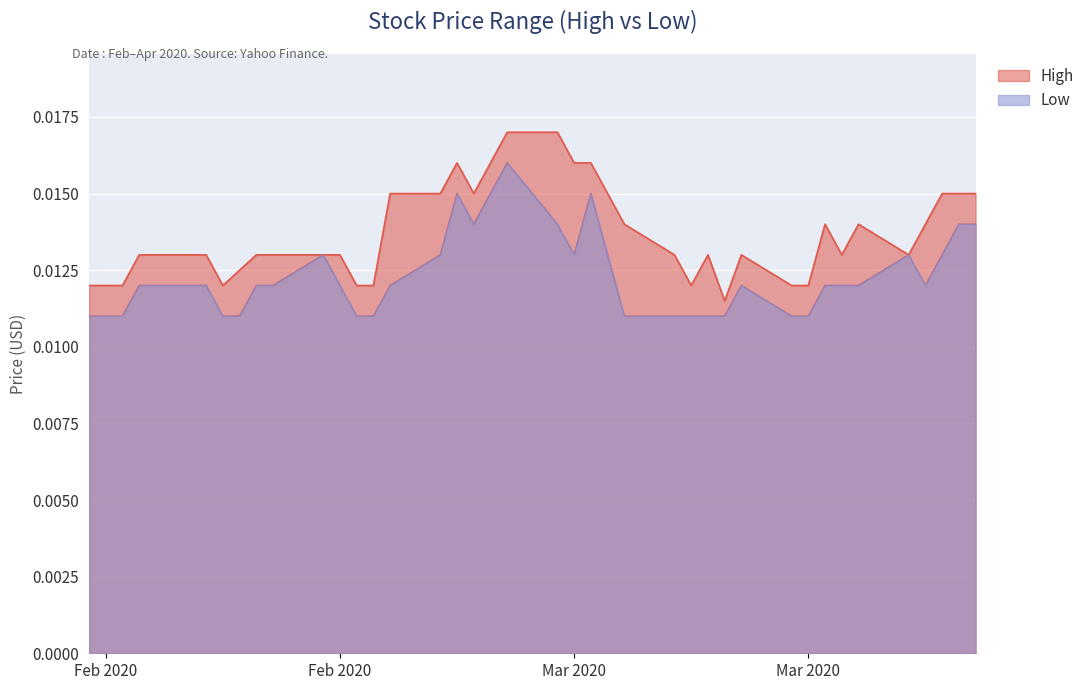

How many lines are shown in the chart?

2